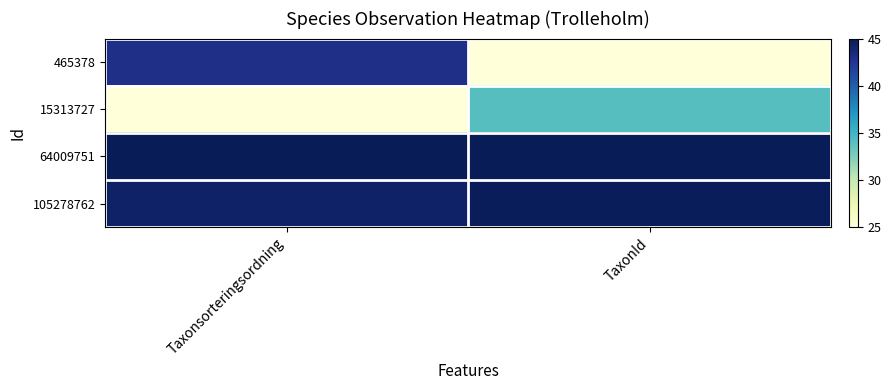

Which series has the largest total across all categories?

64009751